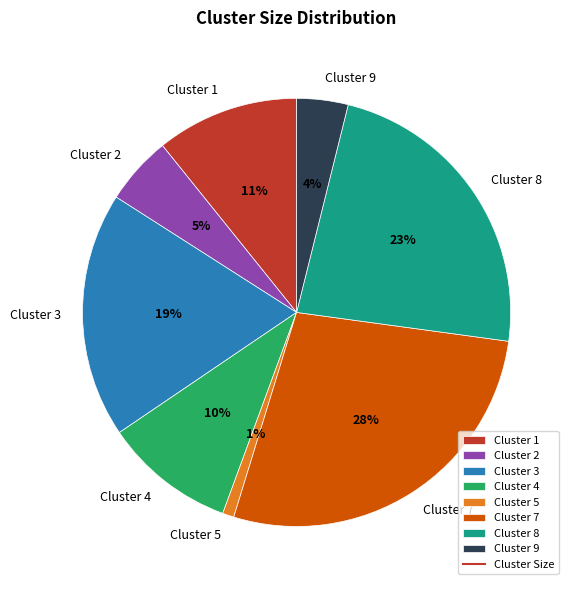

Is the sum of Cluster 5 and Cluster 4 greater than half?

No